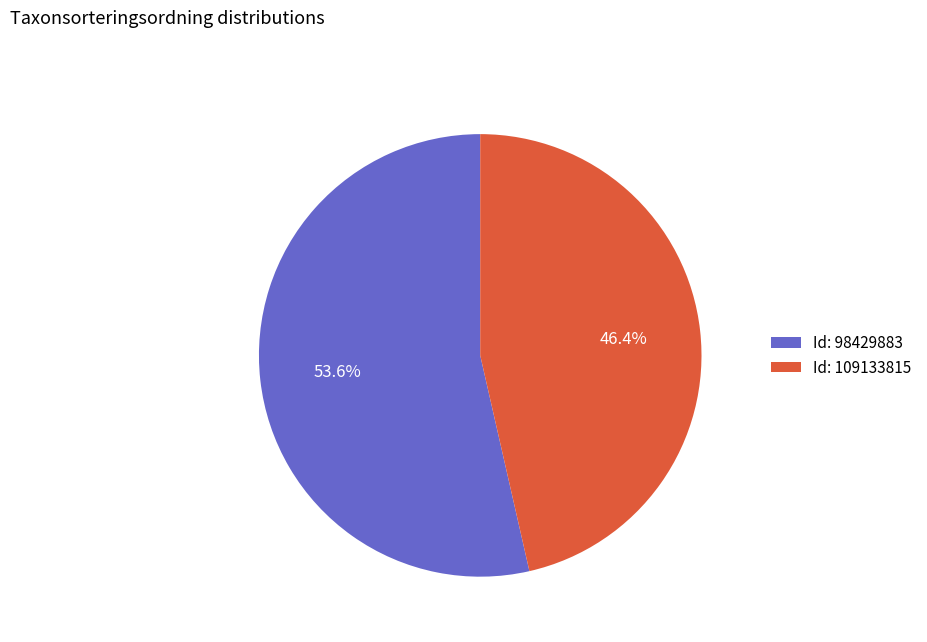

Which category has the biggest portion of the pie?

Id: 98429883